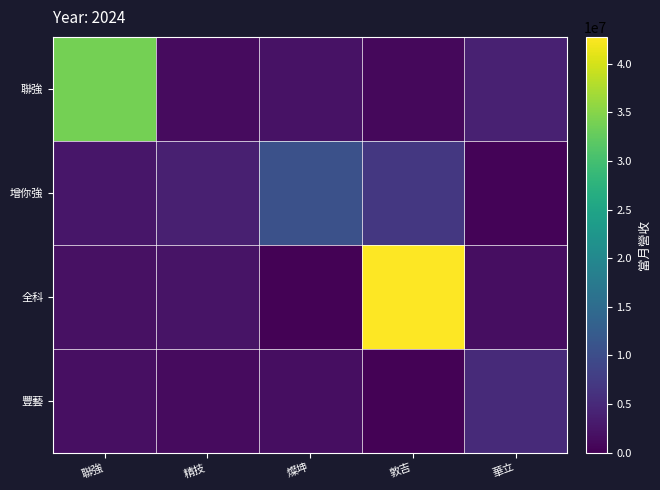

What is the greatest value displayed?

42759943